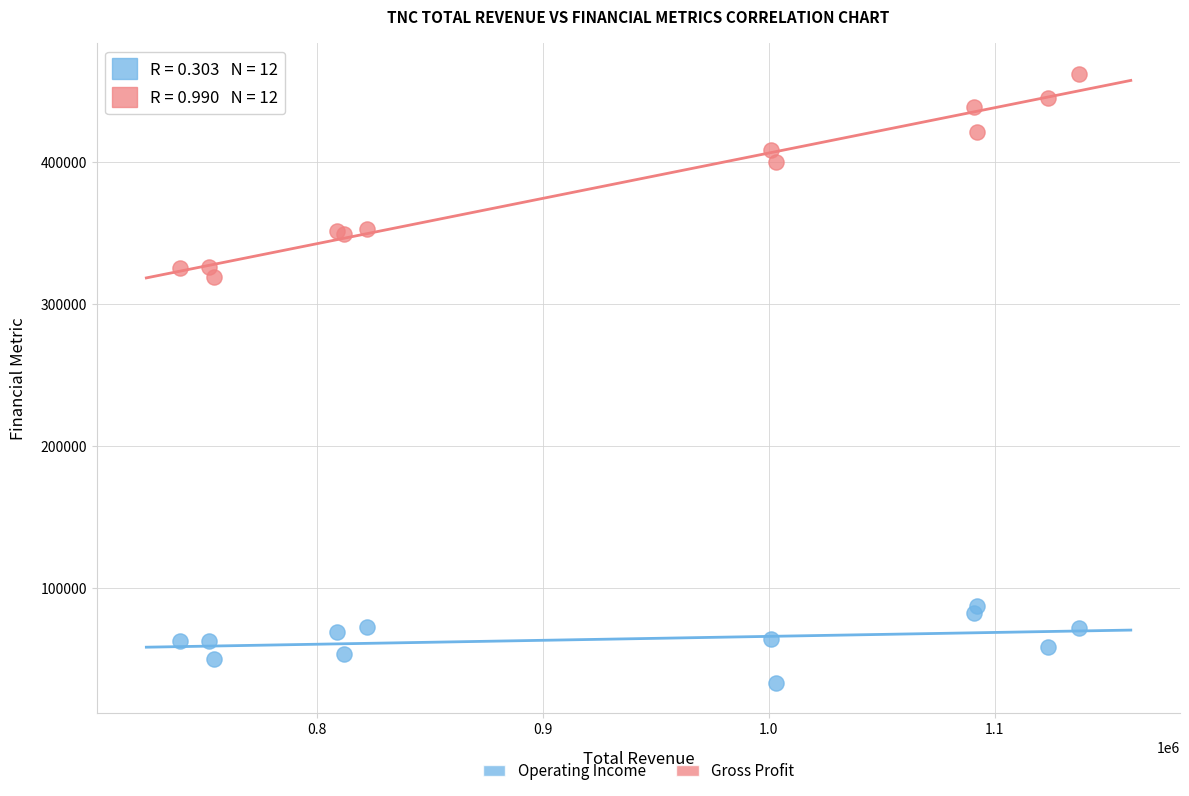

In the Gross Profit series, what Y value is closest to 390600?

399800